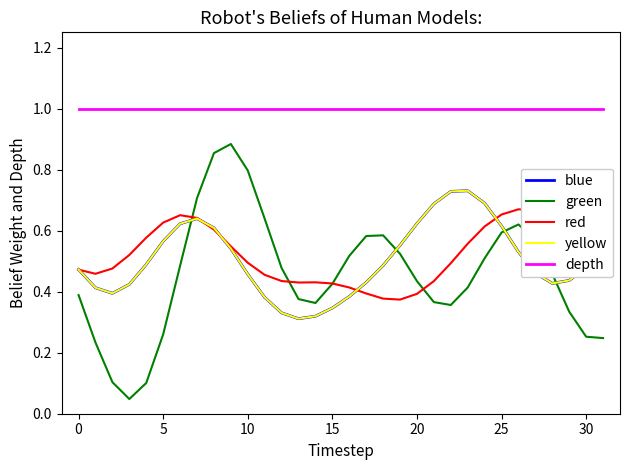

Does the chart have visible grid lines?

No